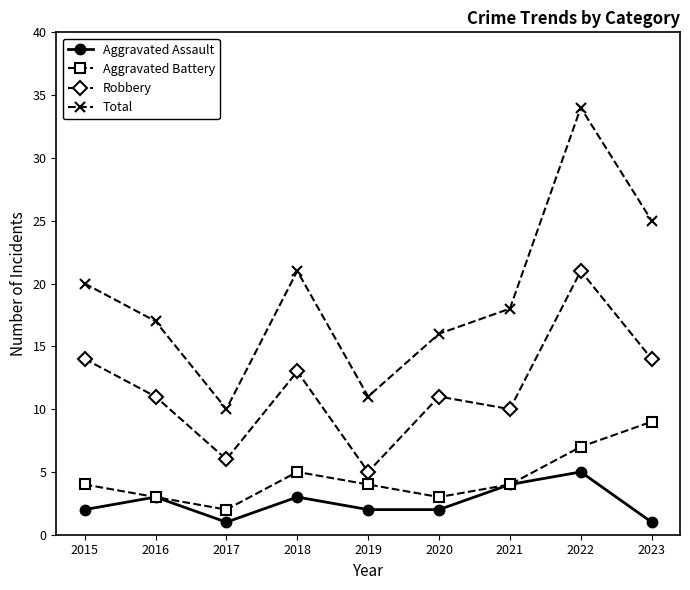

What is the spread (max minus min) of values at 2023?

24